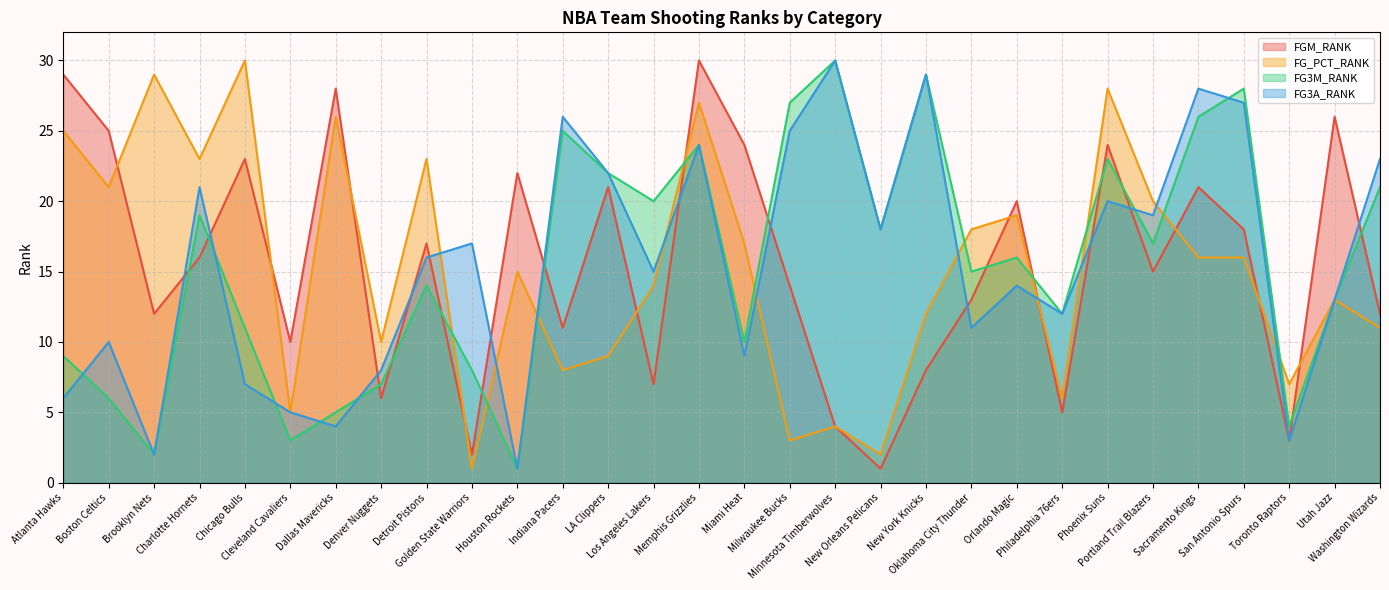

Where is the first local maximum for FGM_RANK?

Chicago Bulls